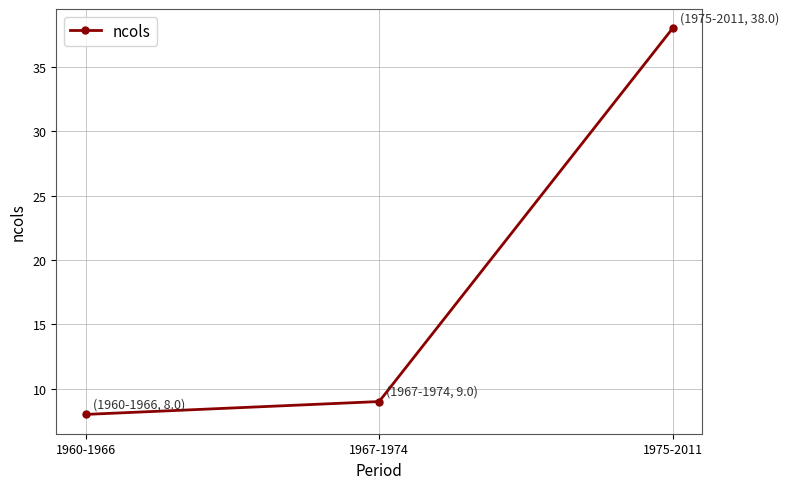

How many data points does each series have?

3